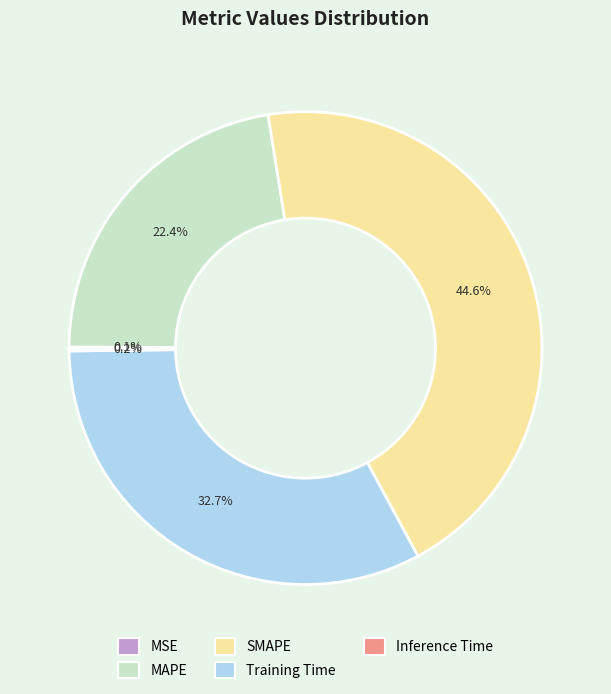

What portion of the pie excludes Training Time?

67.3%